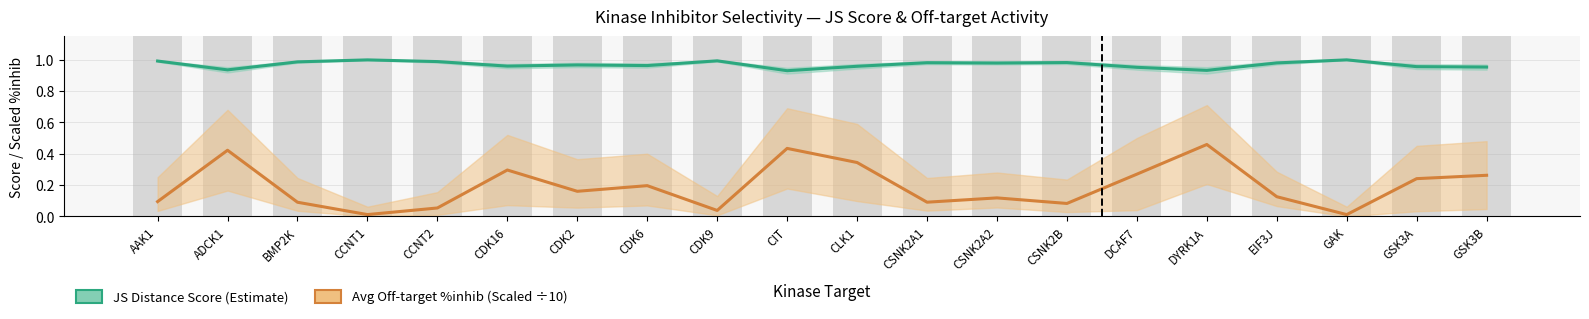

At CDK6, list the series in order from smallest to largest.

Avg off-target %inhib (÷10), JS Distance Score